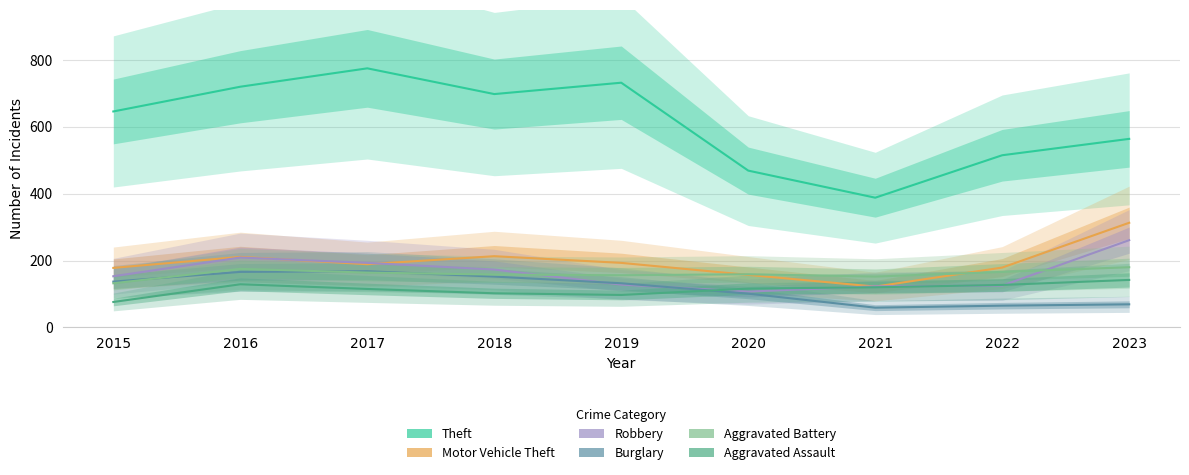

True or false: Aggravated Battery has a value of 46 at 2020.

False